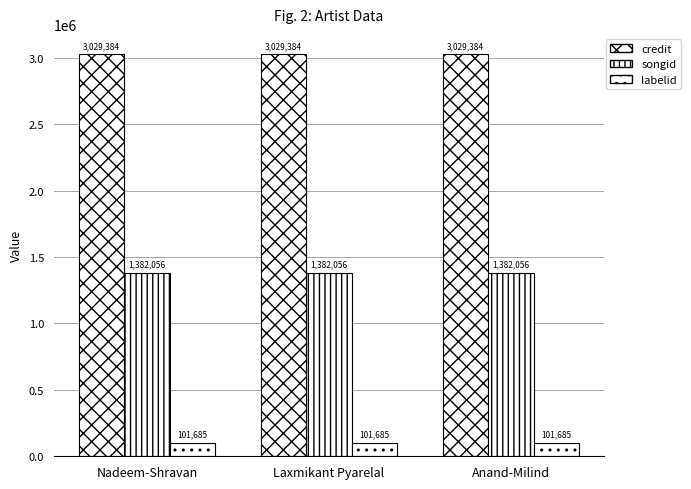

How many data points does each series have?

3